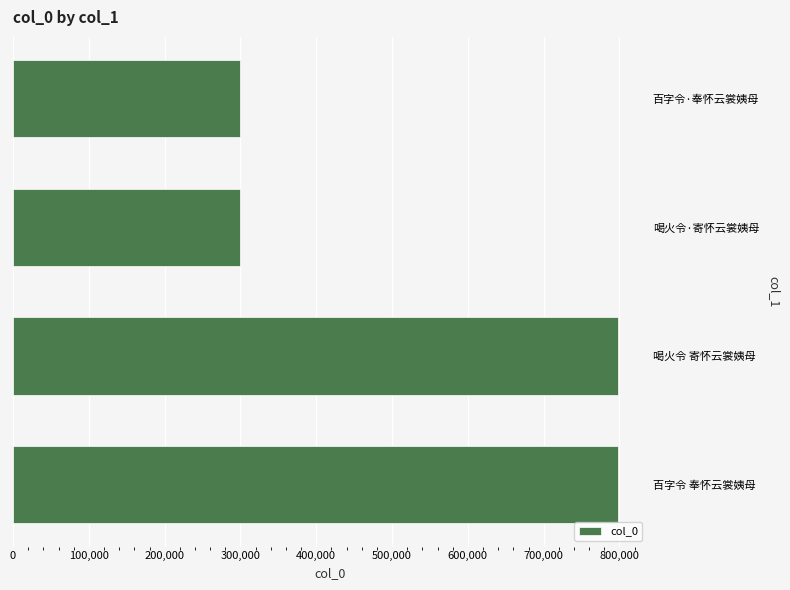

What is the average value?

548378